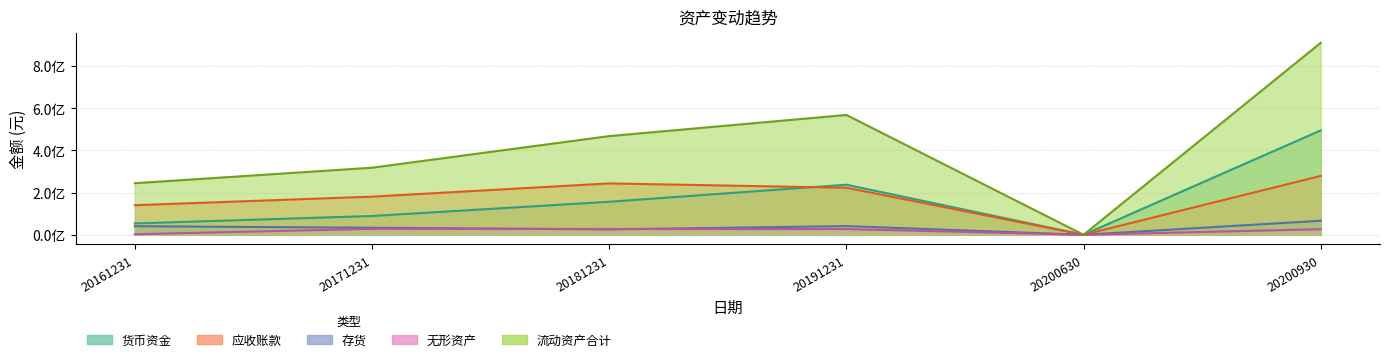

What is the value of the 货币资金 point at the 6th from the left?

494798897.8